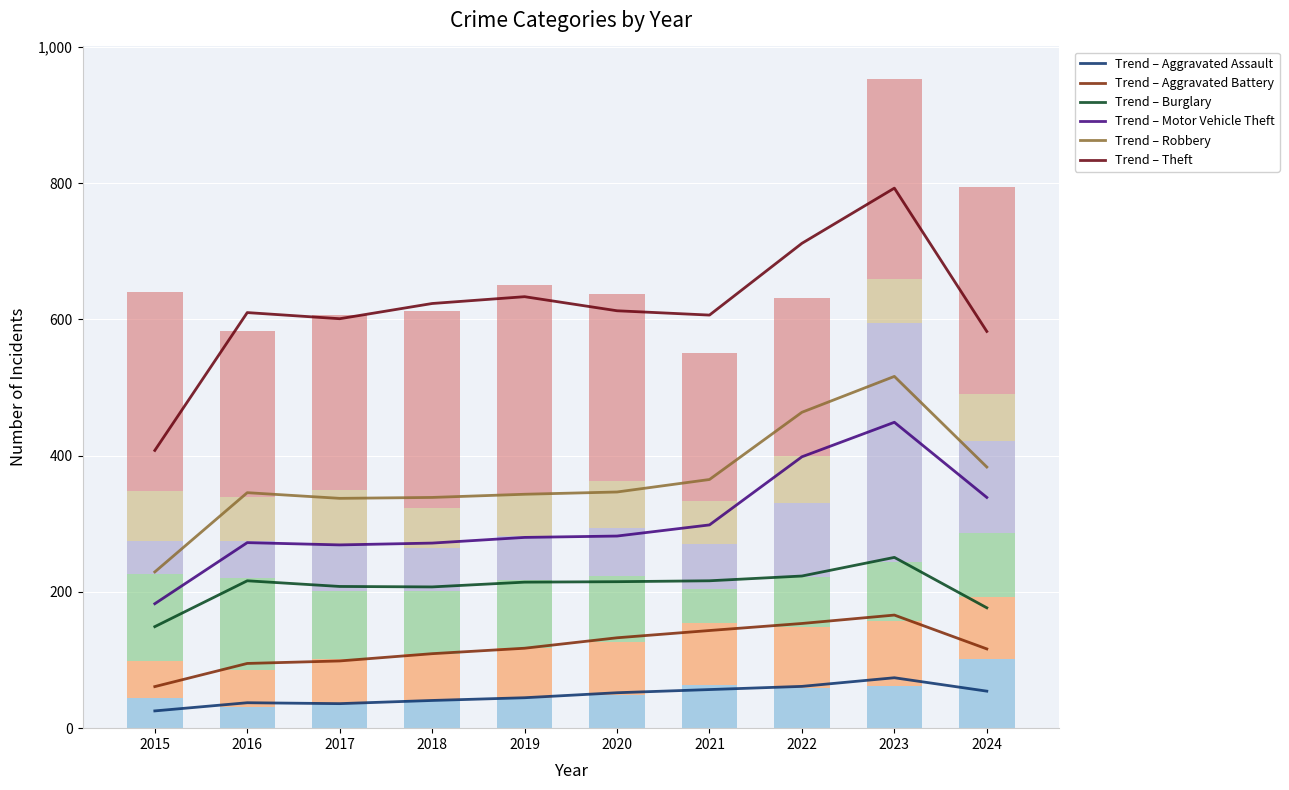

Which series has the widest spread of values?

Motor Vehicle Theft